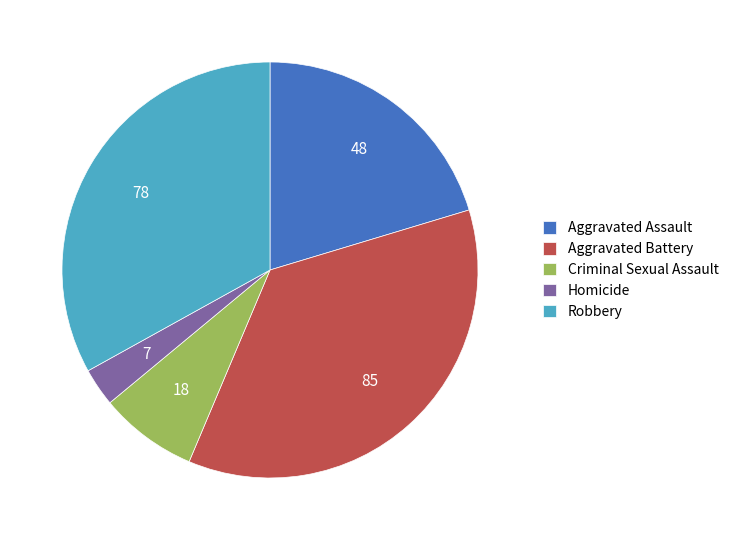

Rank the categories by value from lowest to highest.

Homicide, Criminal Sexual Assault, Aggravated Assault, Robbery, Aggravated Battery